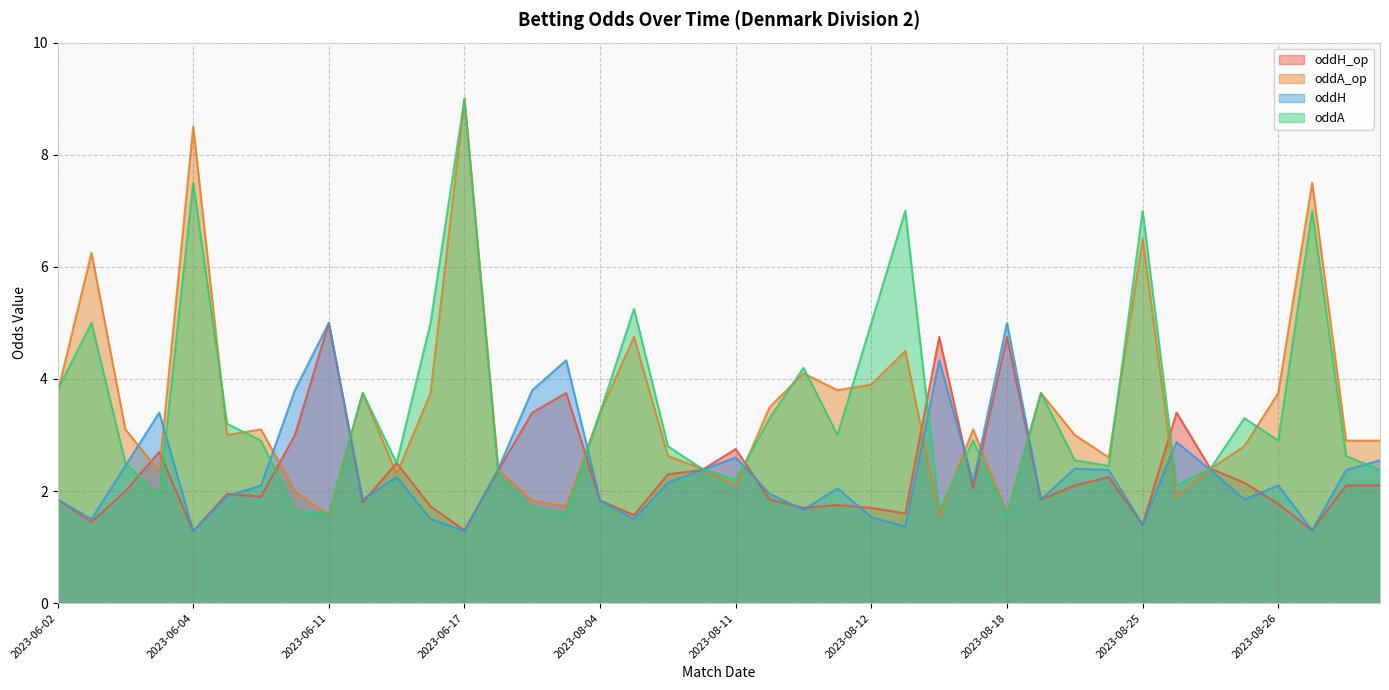

Does the chart have visible grid lines?

Yes